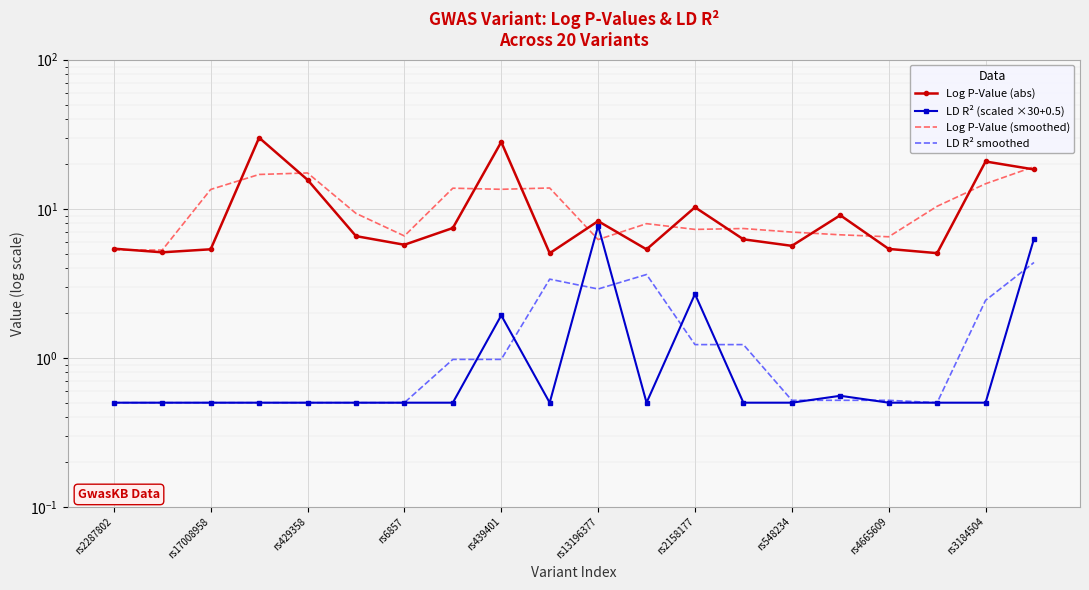

What position from the right is 19?

1